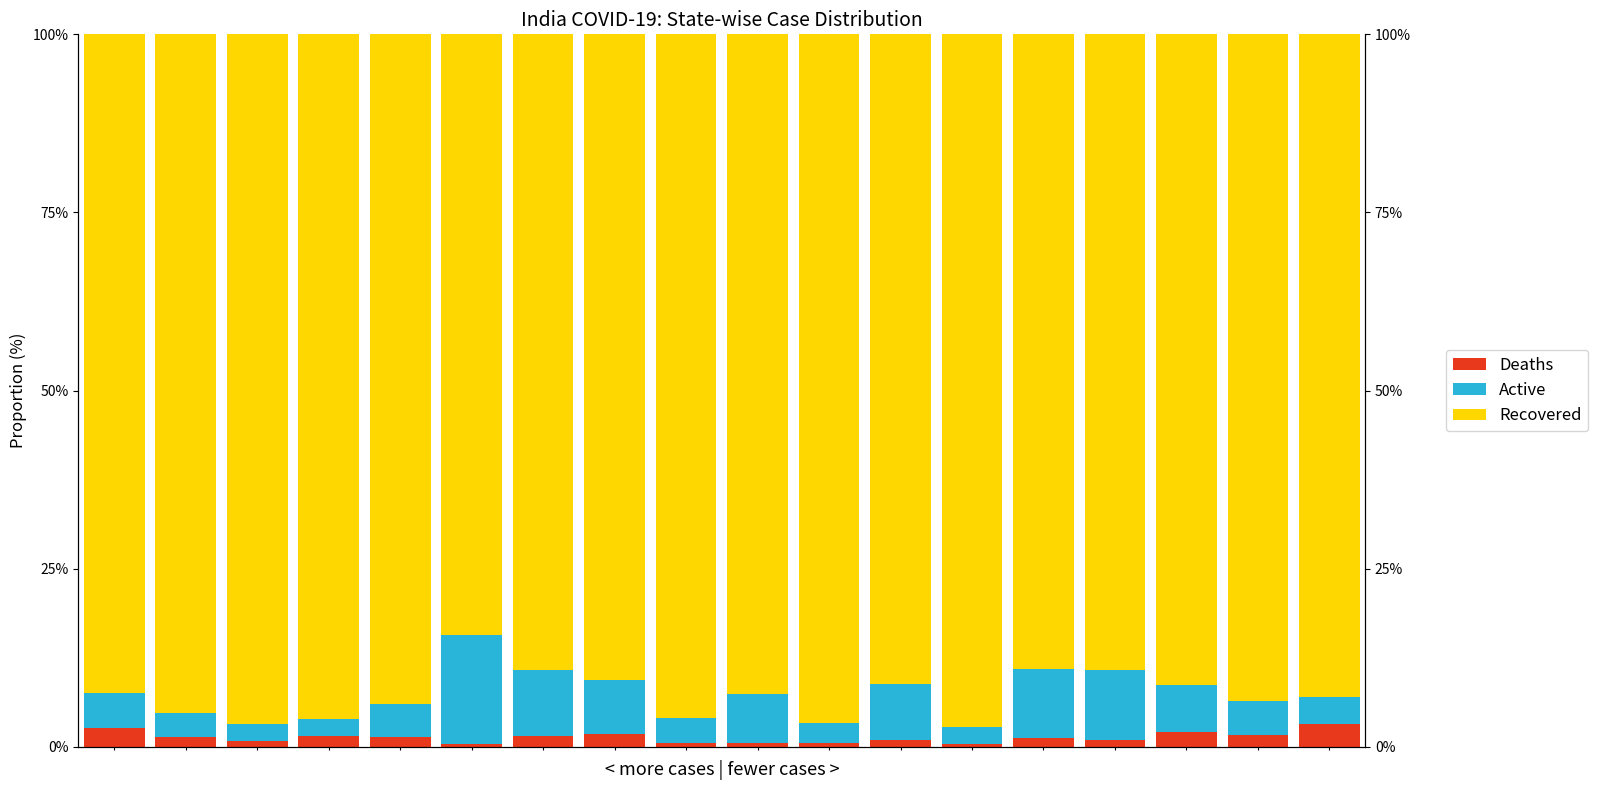

How many groups of bars are there?

18